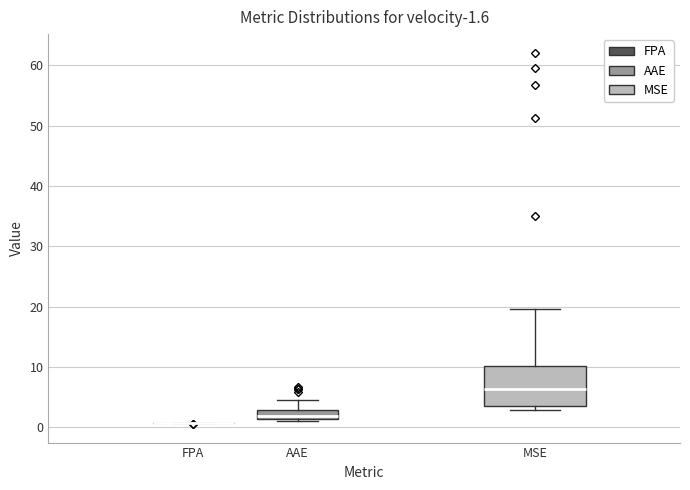

Which box is the tallest, from its lower edge to its upper edge?

MSE